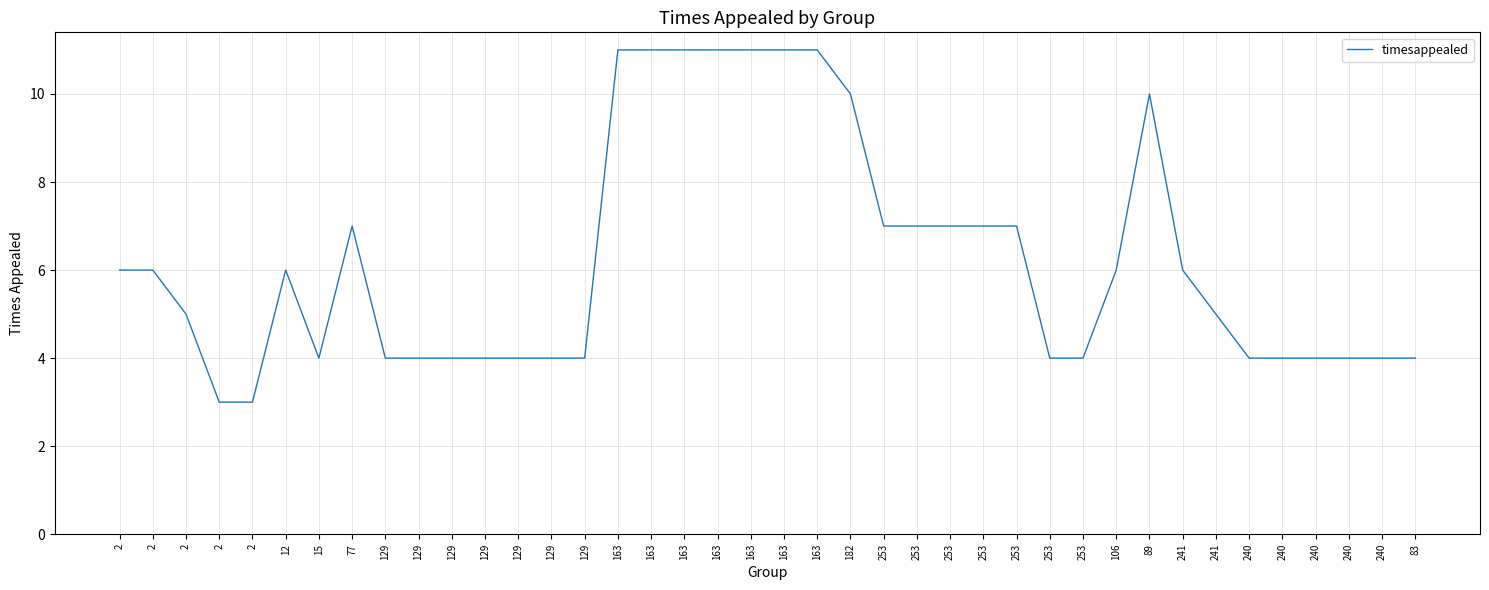

Does the chart have visible grid lines?

Yes